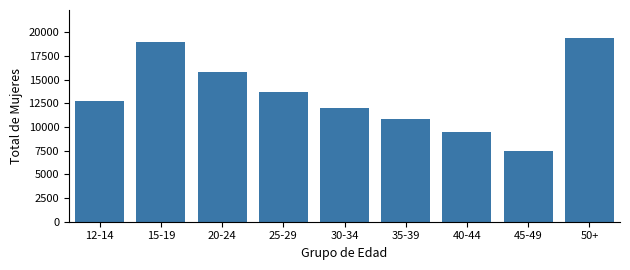

Reading left to right, list all the values displayed in this chart.

12-14=12720	15-19=18962	20-24=15801	25-29=13714	30-34=11958	35-39=10787	40-44=9466	45-49=7439	50+=19419